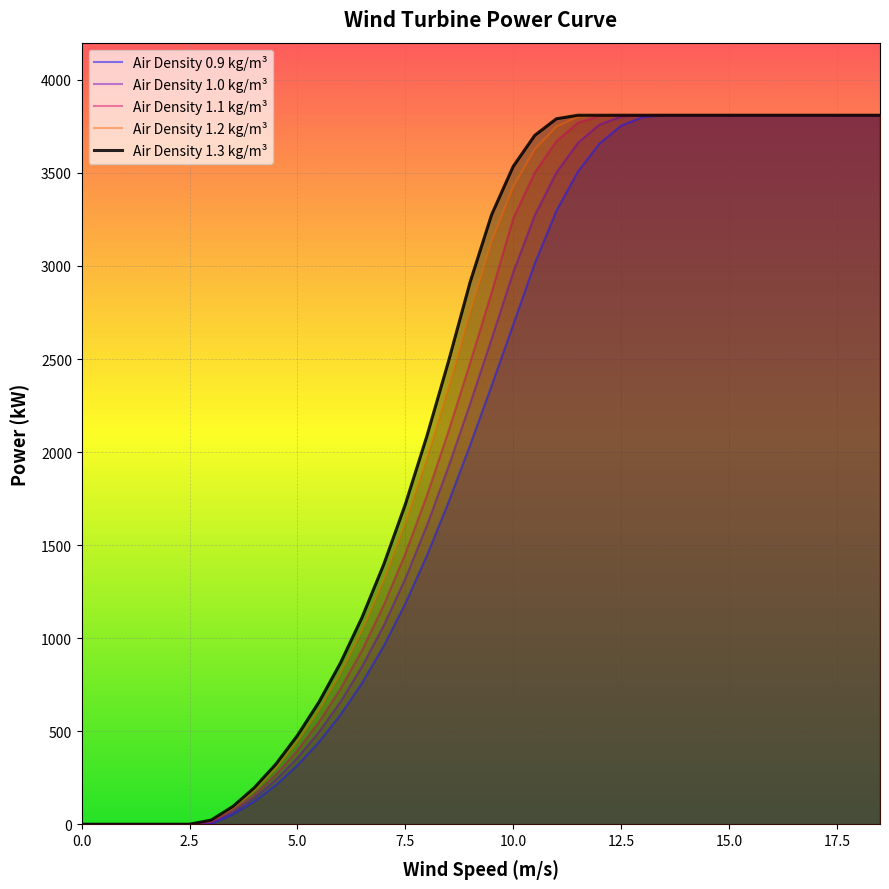

What is the label of the 4th point from the left?

1.5